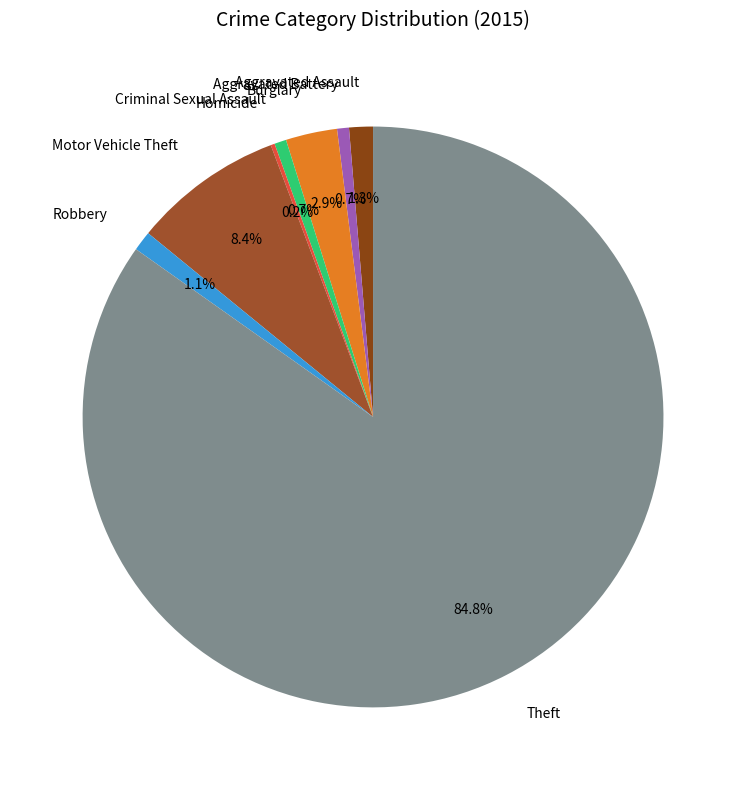

To the nearest percent, what is the difference between the largest and smallest slice percentages?

85%